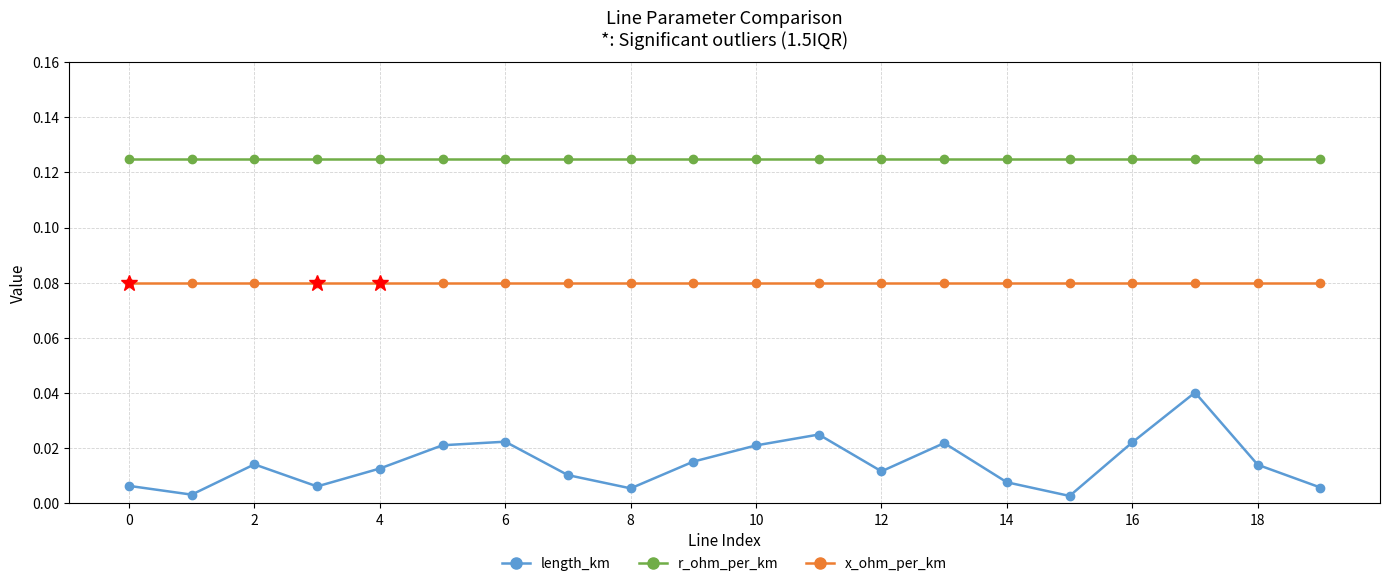

What are all the series names shown in the legend?

length_km, r_ohm_per_km, x_ohm_per_km